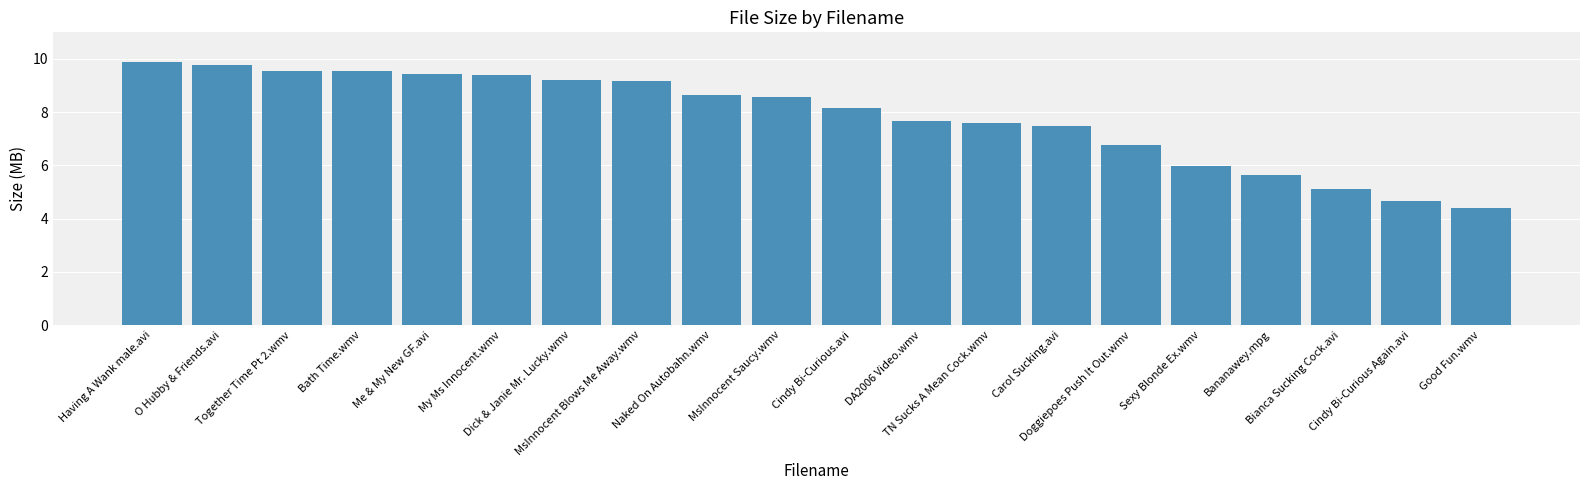

What is the difference between the second highest and second lowest values?

5.1